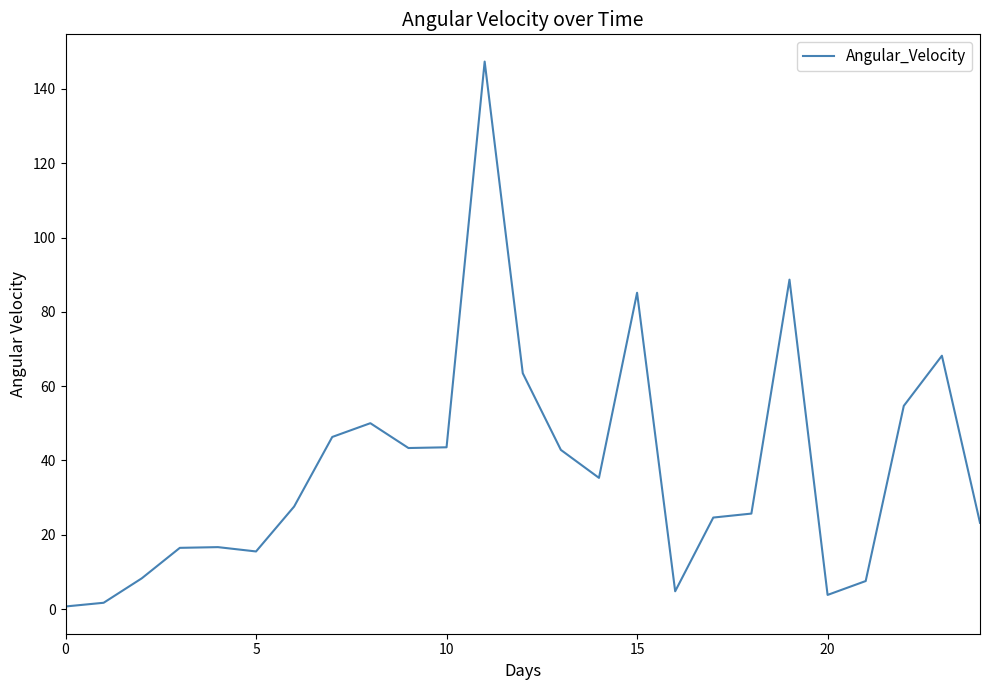

What is the difference between the maximum and minimum values?

146.7